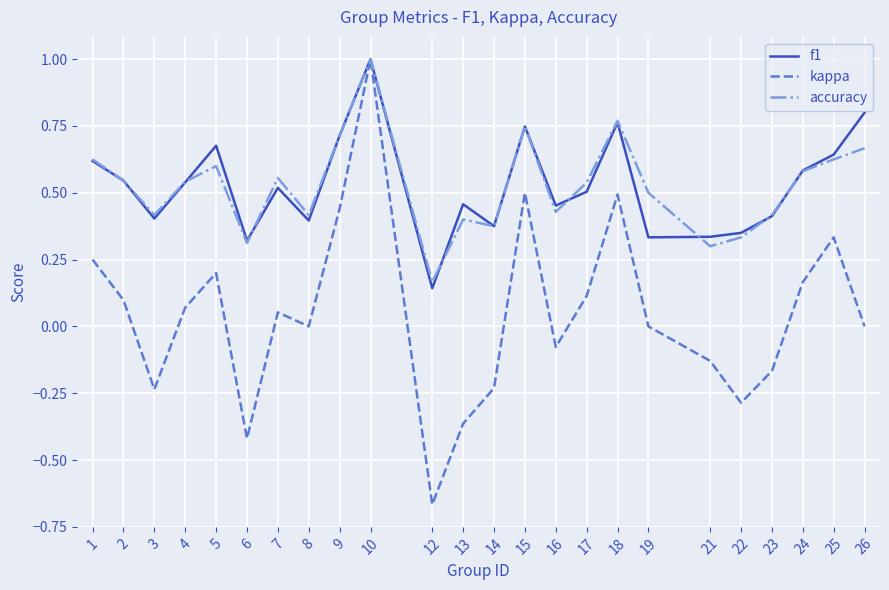

Is this an area chart (filled region under the line)?

No